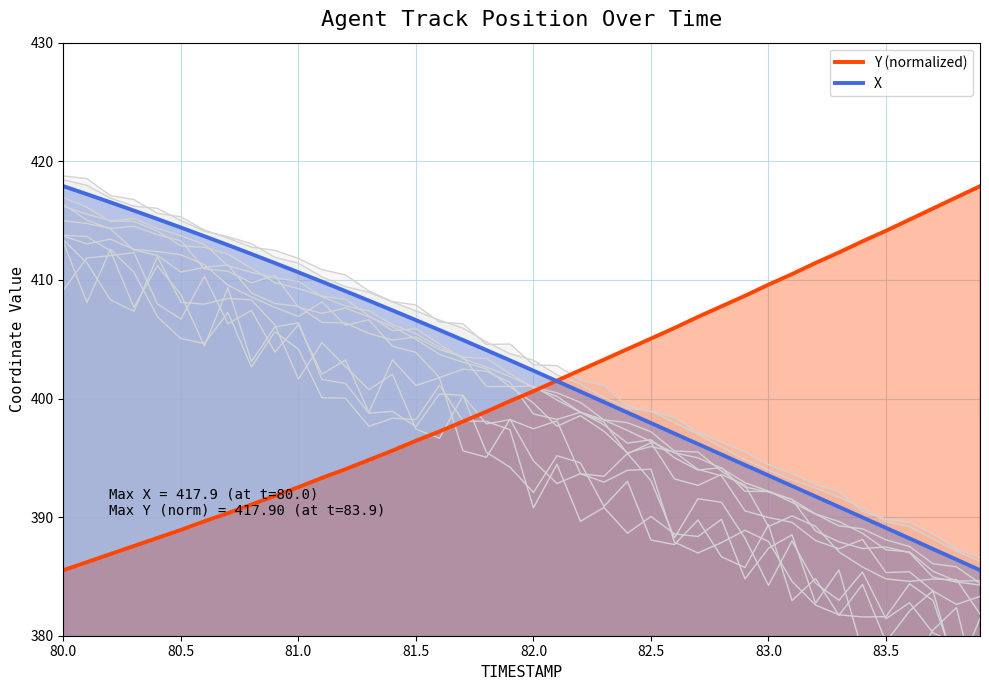

What is the minimum value for Y (normalized)?

385.5